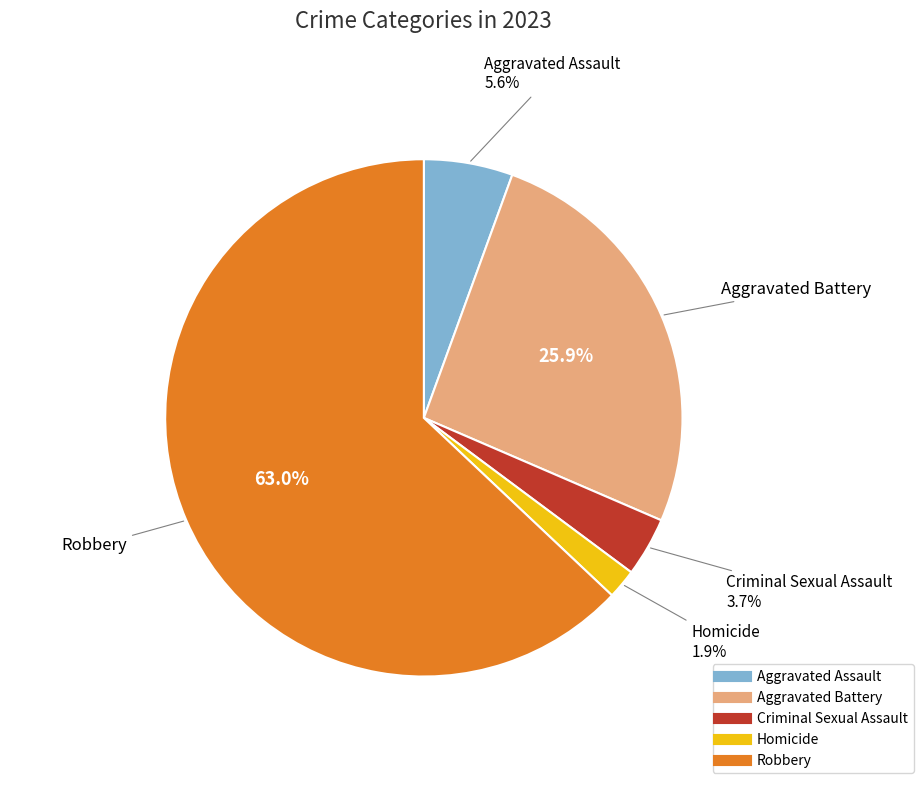

What percentage is the Aggravated Assault slice, to the nearest percent?

6%